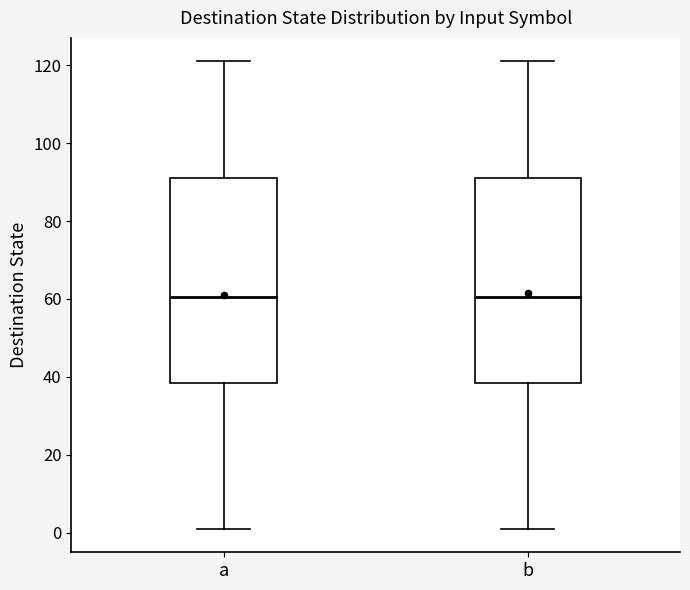

Reading left to right, transcribe this box plot: for each box, give where its median line is, the range the box spans, and where its two whiskers end, as read against the y-axis. The values are not printed on the chart, so give them approximately, as read against the axis.

a: median 60, box 38 to 92, whiskers 2 to 122
b: median 60, box 38 to 92, whiskers 2 to 122